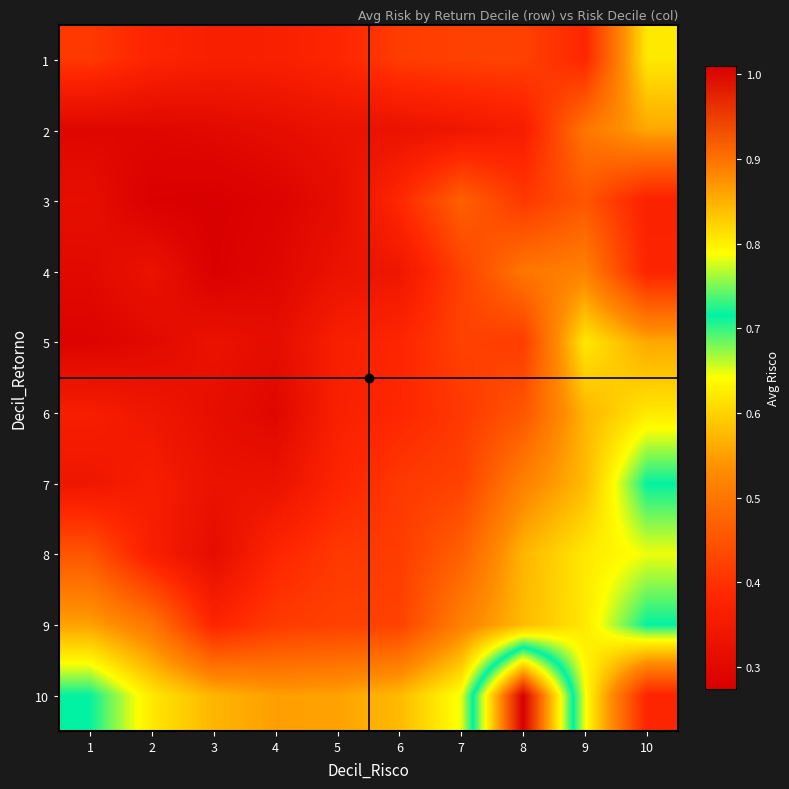

At which category does the chart reach its peak across all series?

8